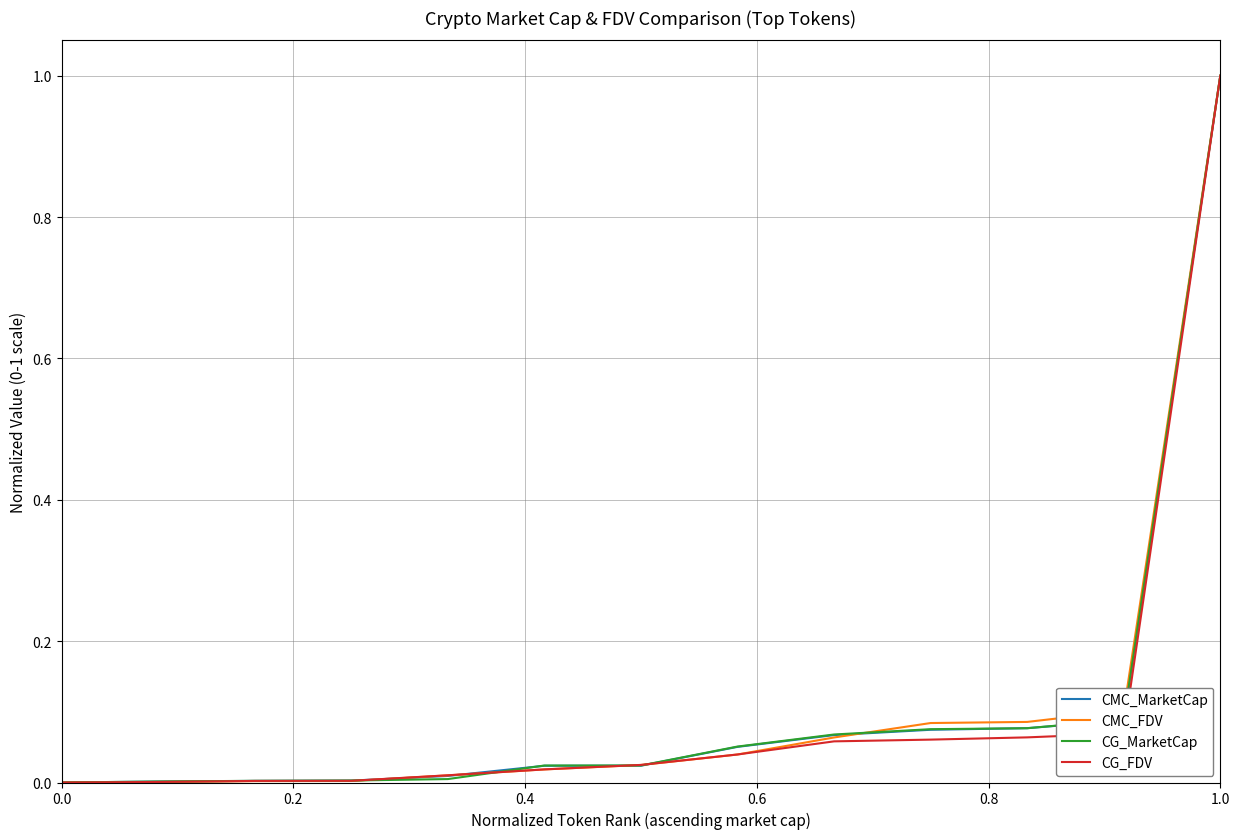

What is the greatest value displayed?

1.0